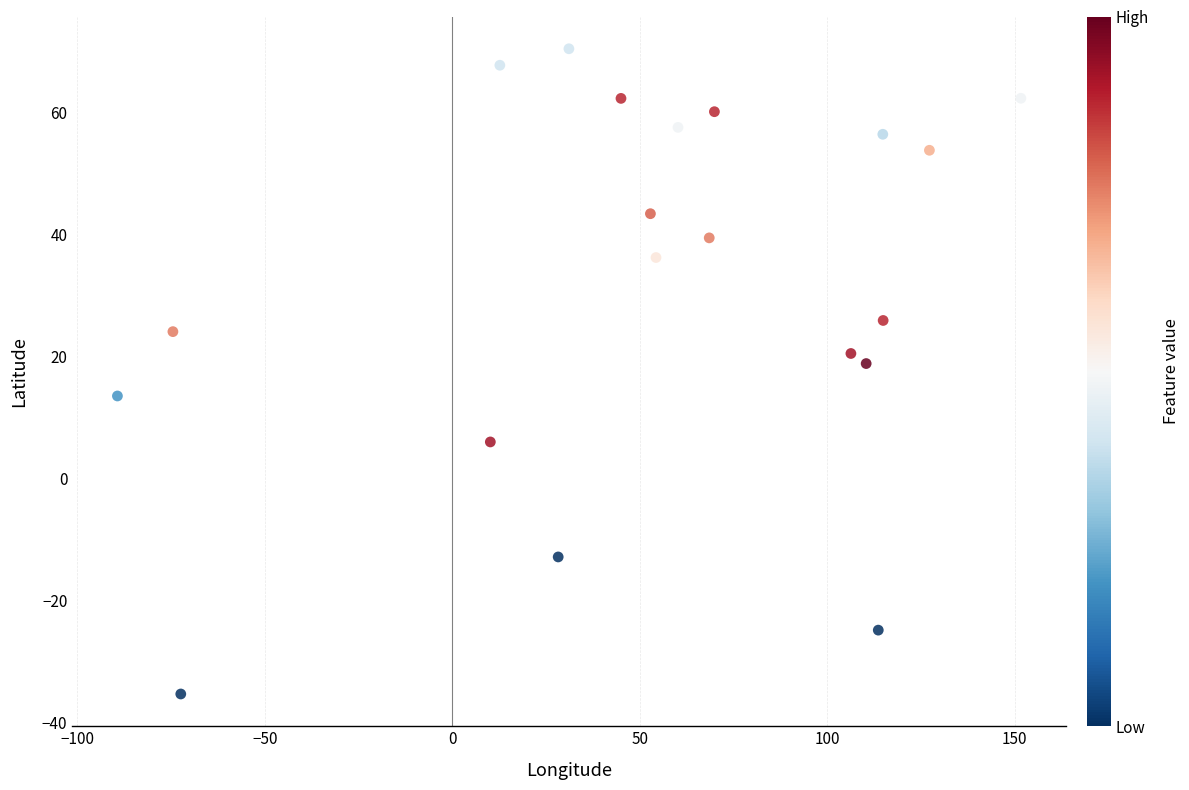

What is the range of Y values (max minus min)?

105.7